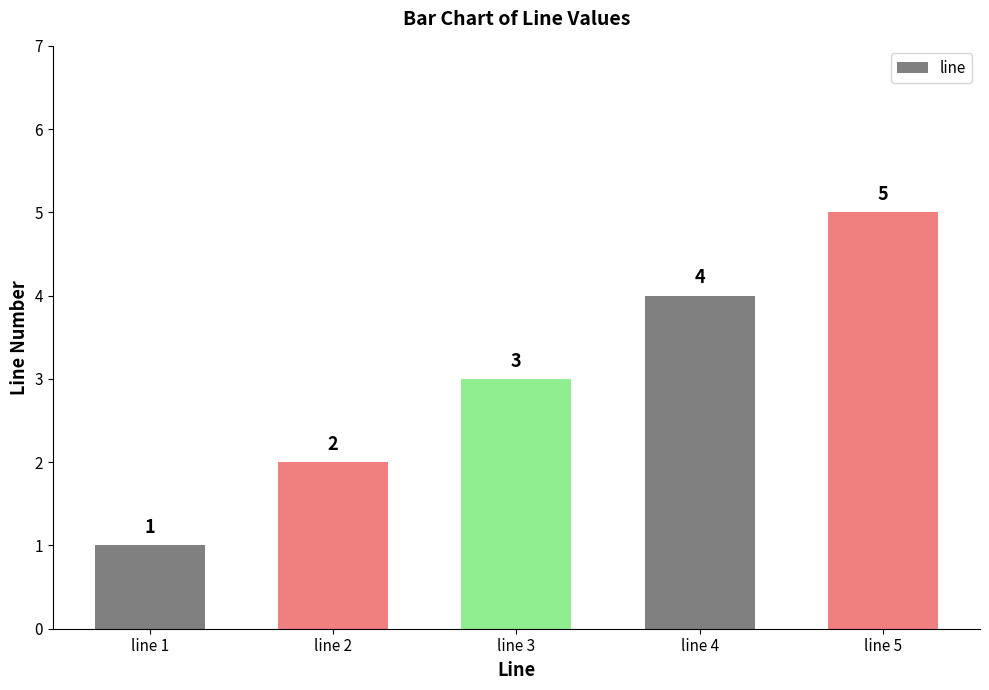

What is the value of the 4th bar from the left?

4